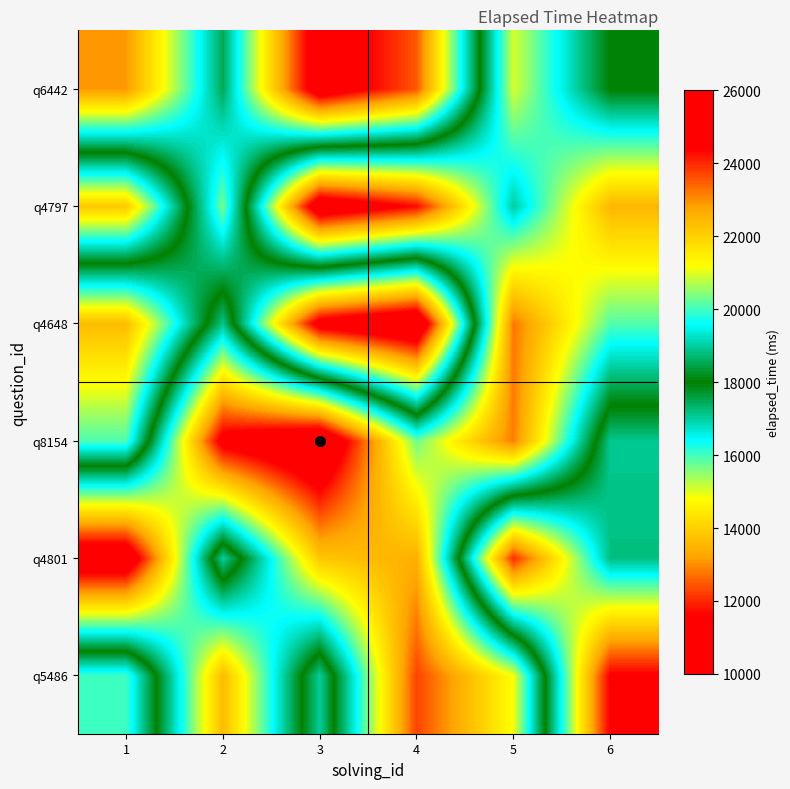

At how many categories does at least one series exceed 14840?

6